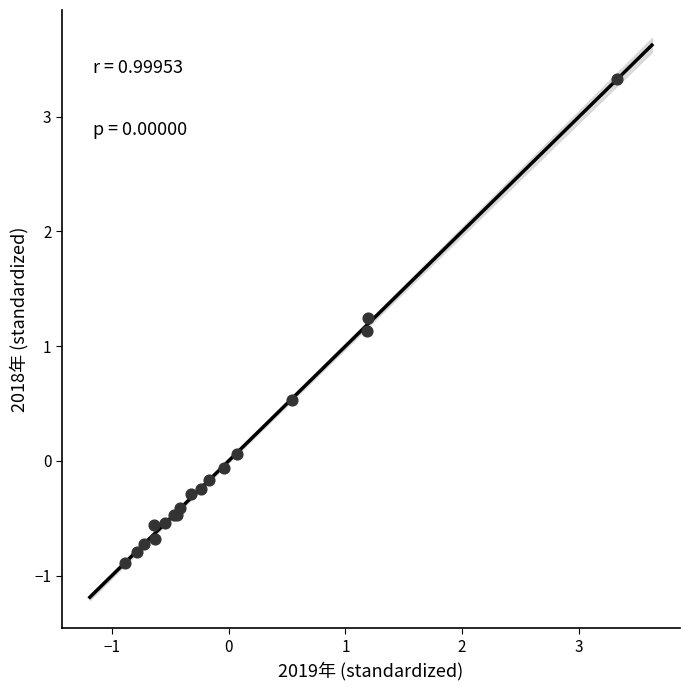

What Y value in the scatter plot is closest to 1?

1.1